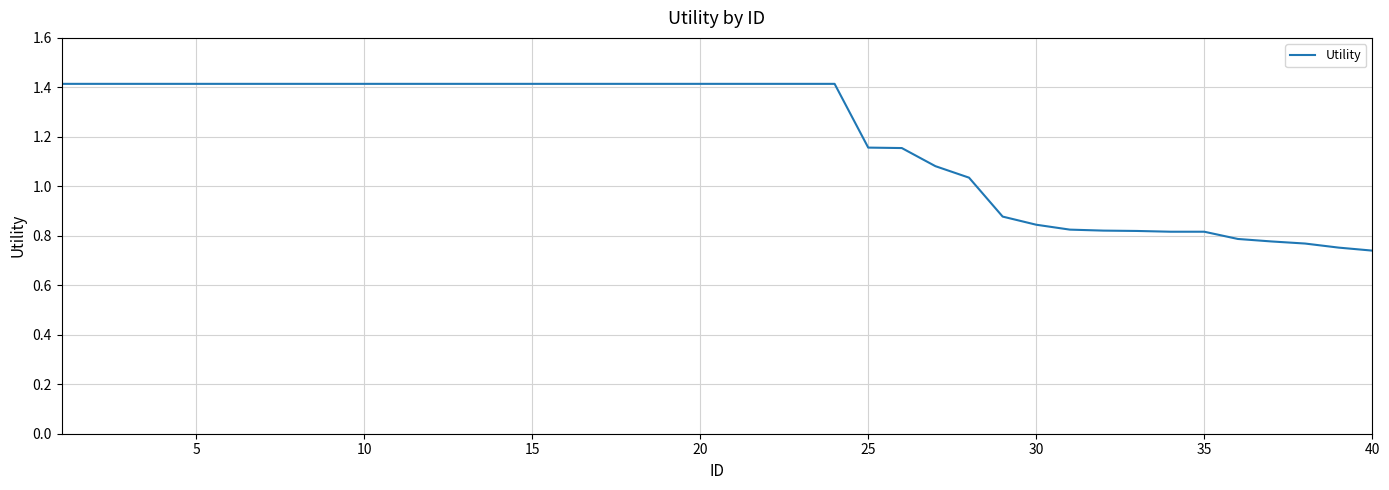

What is the maximum value shown in the chart?

1.4